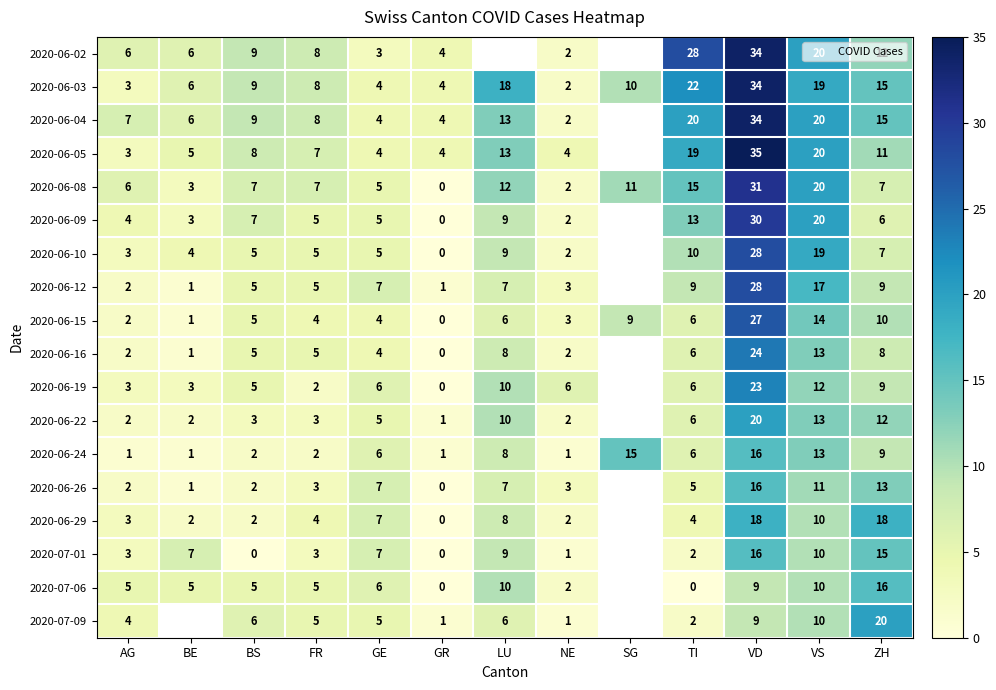

Is the value of 2020-06-10 at AG greater than the value of 2020-06-03 at GR?

No